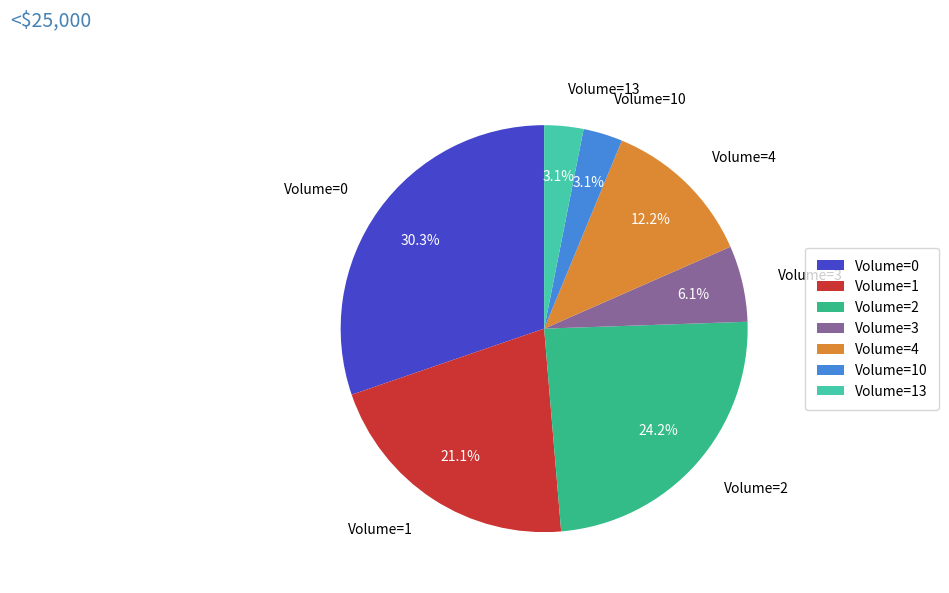

How many slices are in this pie chart?

7